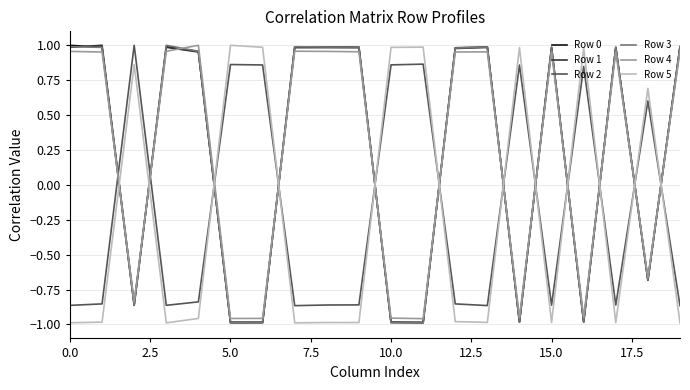

After their last crossing, which series has the higher values: Row 5 or Row 1?

Row 1